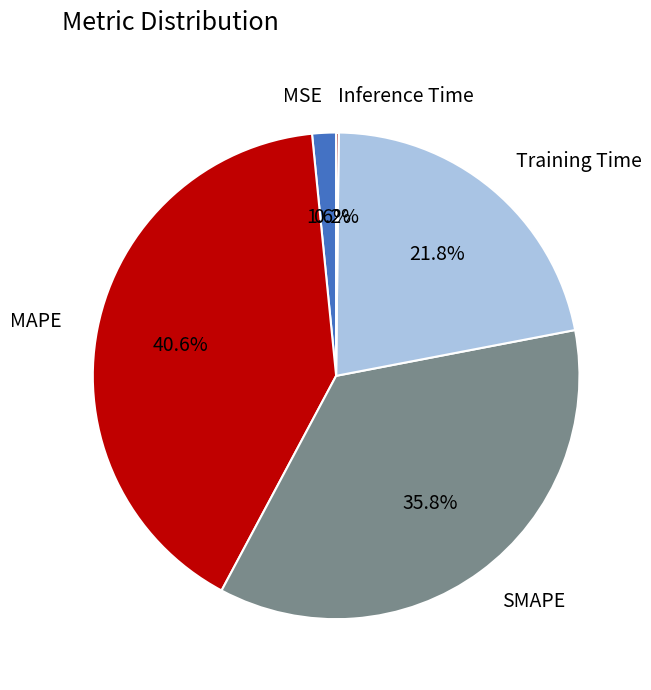

To the nearest percent, what is the average slice percentage?

20%